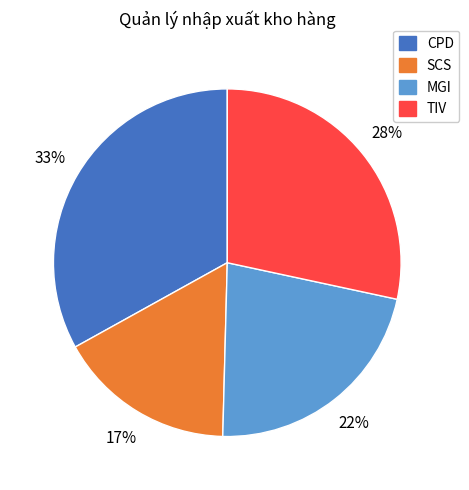

Does any single category account for the majority?

No